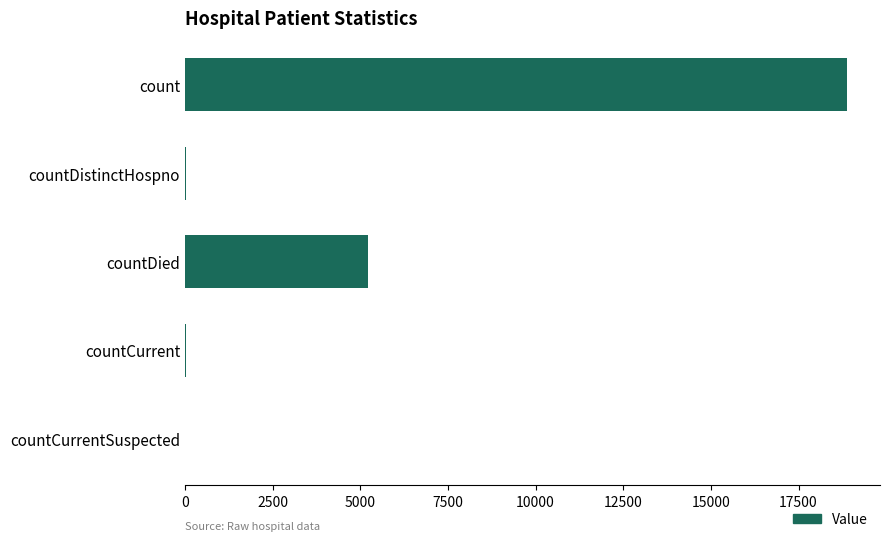

At which label is the value closest to 9440?

countDied